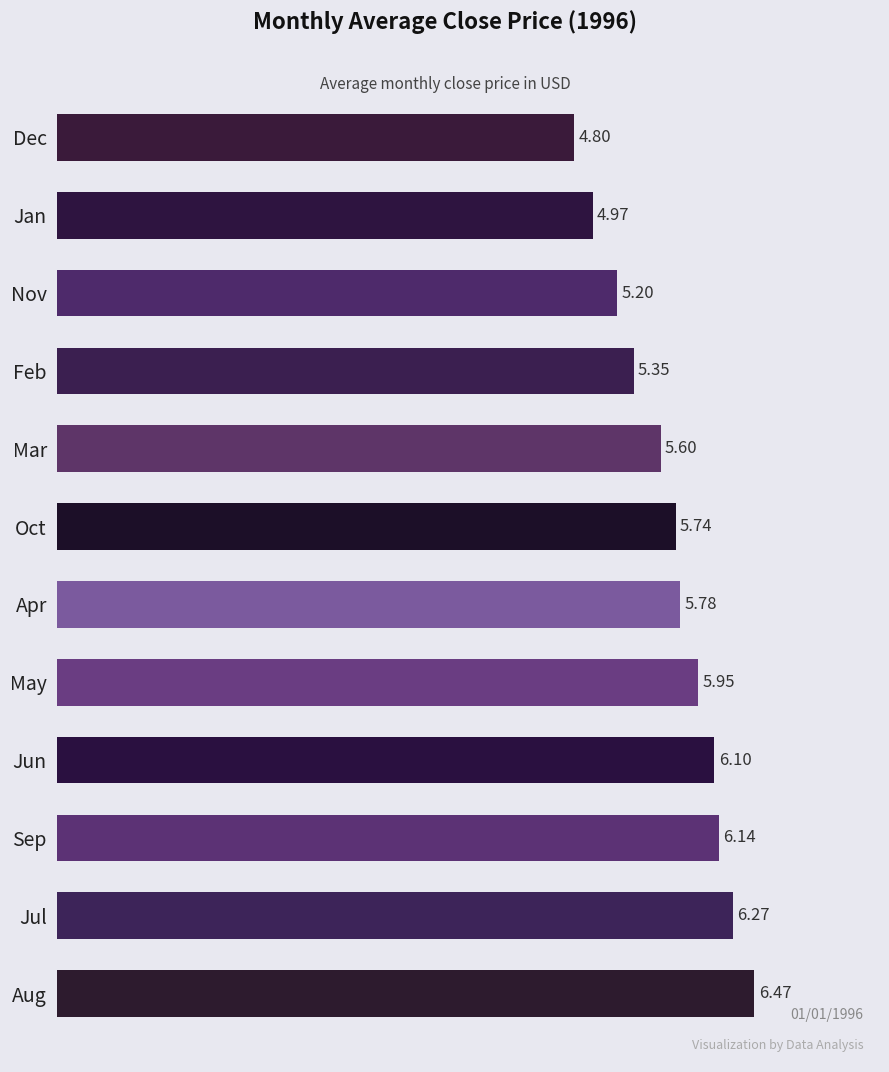

Which has a higher value, Apr or Jul?

Jul